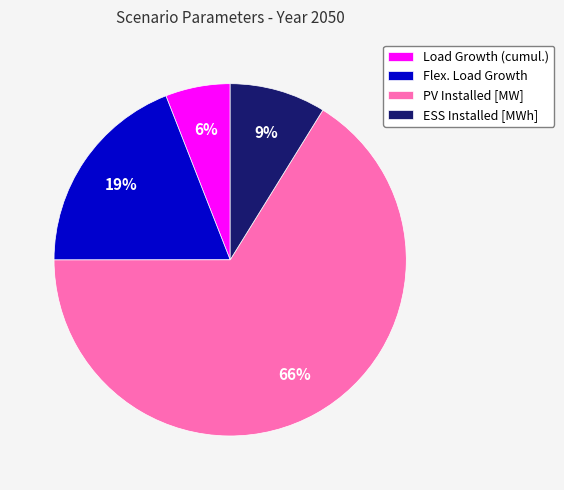

Which category has the smallest portion of the pie?

Load Growth (cumul.)